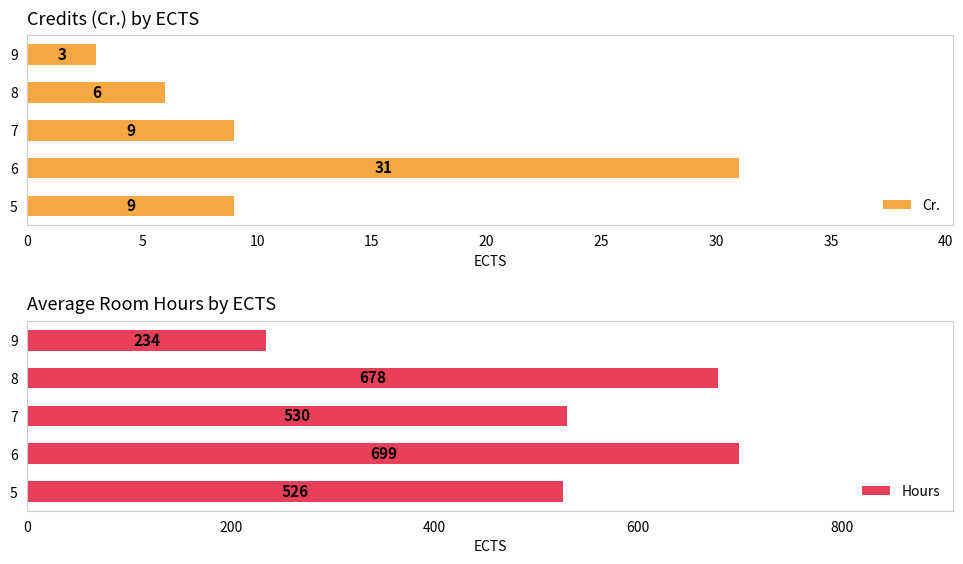

What is the value of the Cr. bar at the 5th from the left?

3